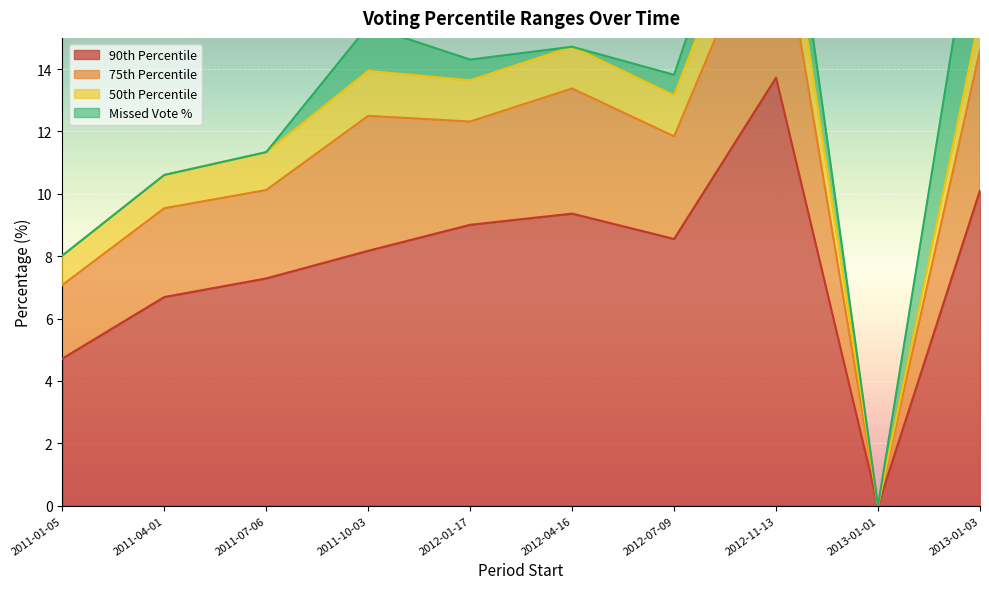

Is it true that 90th Percentile equals 7.3 at 2011-07-06?

True